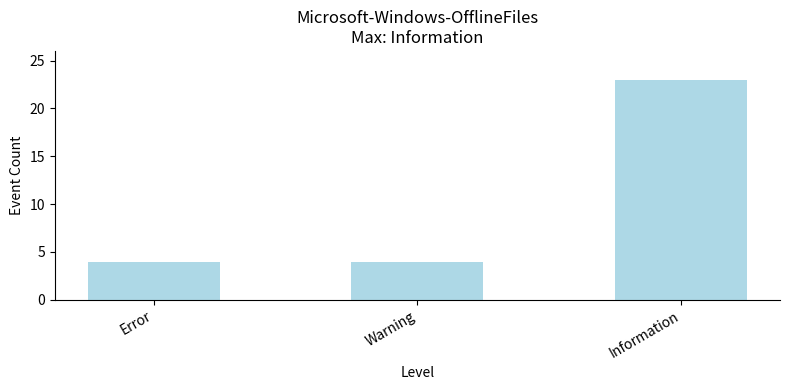

Reading left to right, list all the values displayed in this chart.

4	4	23